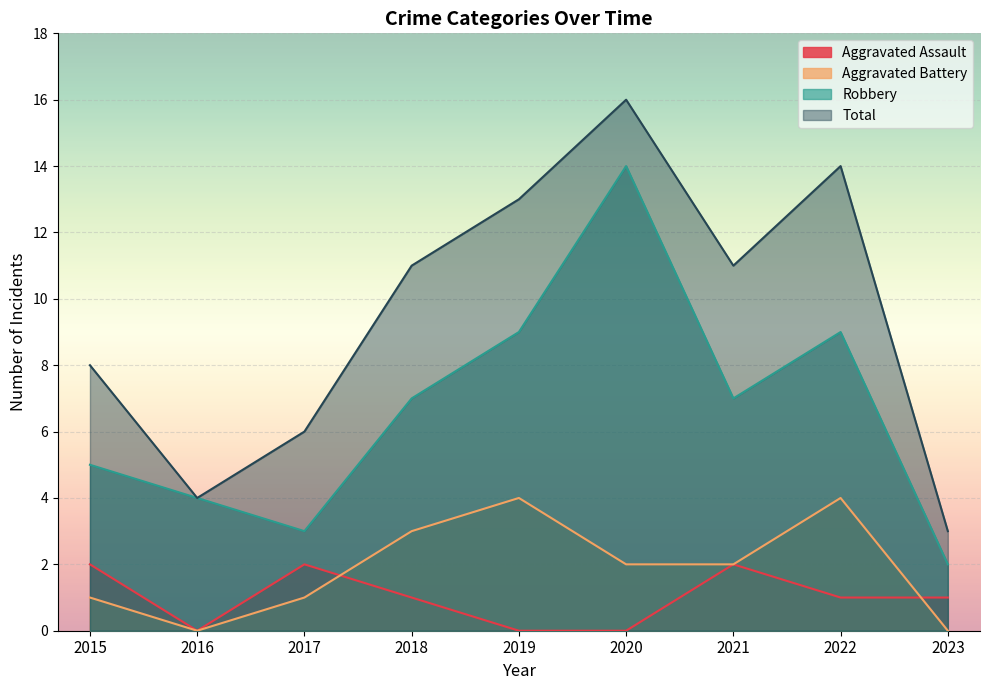

How many interior local valleys does the Aggravated Assault series have?

1